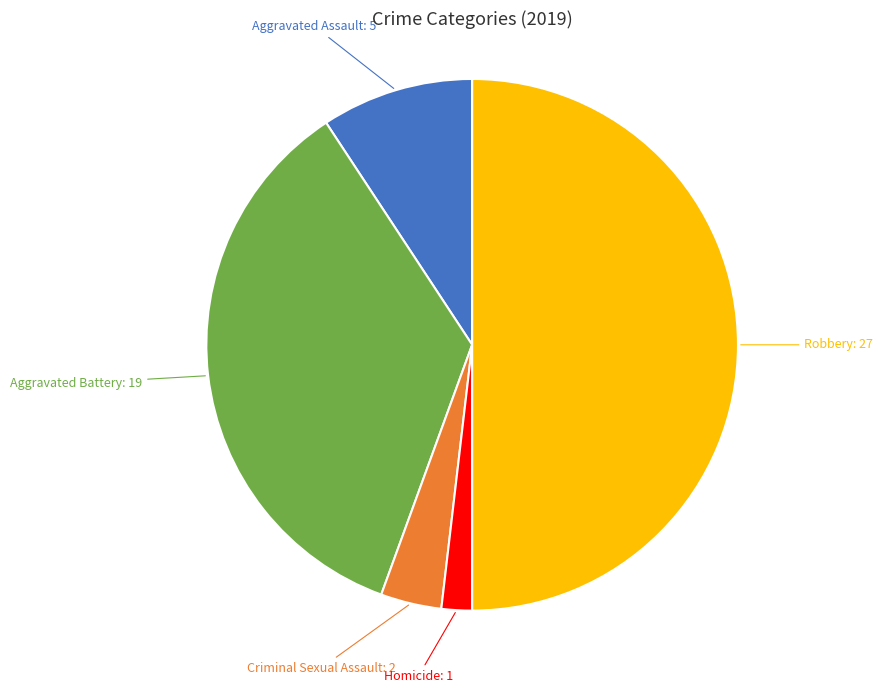

Rank the categories by value from lowest to highest.

Homicide, Criminal Sexual Assault, Aggravated Assault, Aggravated Battery, Robbery